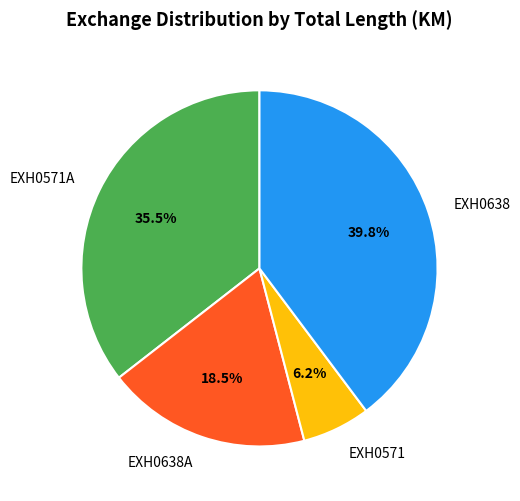

To the nearest percent, what is the difference between the EXH0571A and EXH0638 slice percentages?

4%